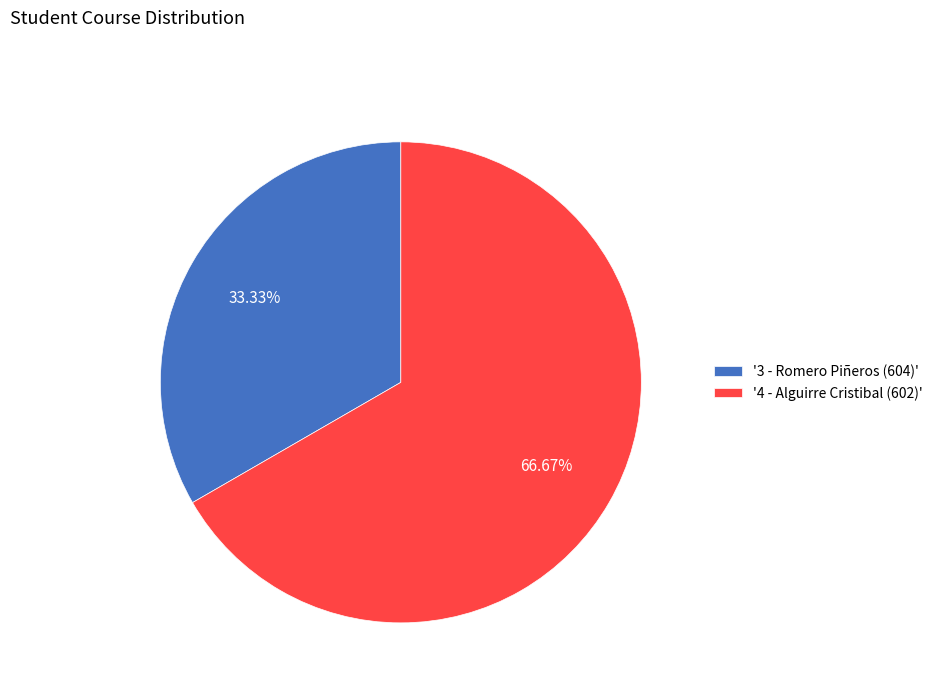

Rank the categories by value from lowest to highest.

'3 - Romero Piñeros (604)', '4 - Alguirre Cristibal (602)'